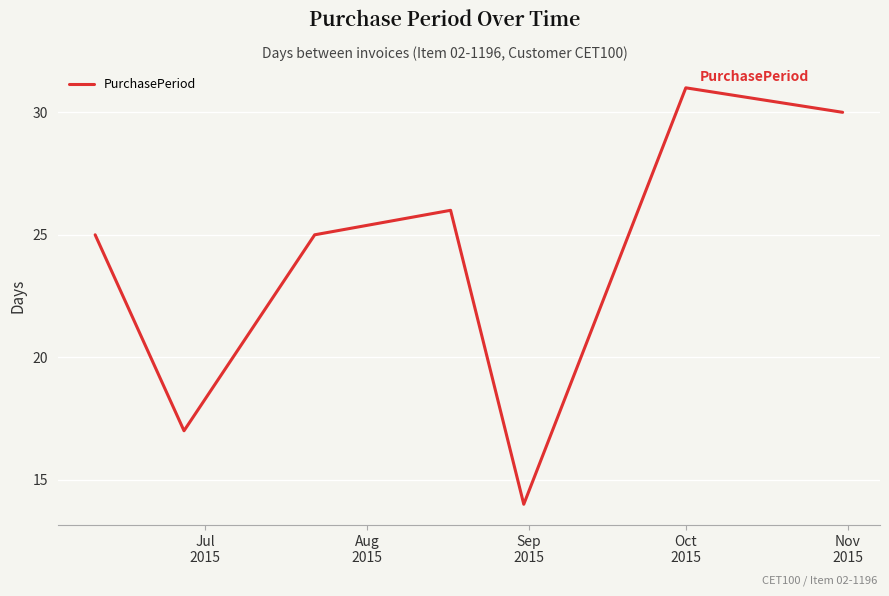

What is the difference between the maximum and minimum values?

17